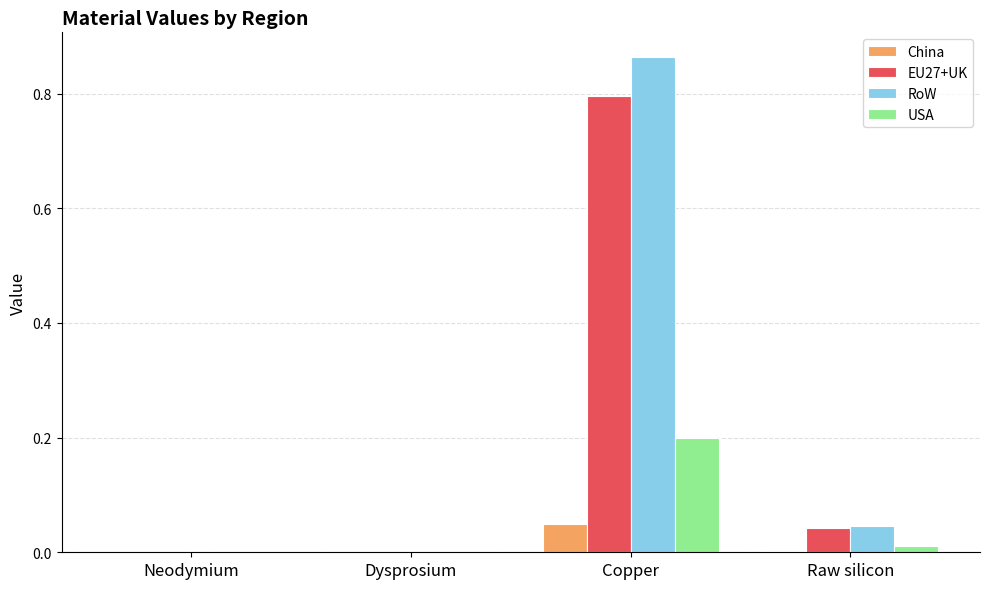

Which category has the highest value in the USA series?

Copper